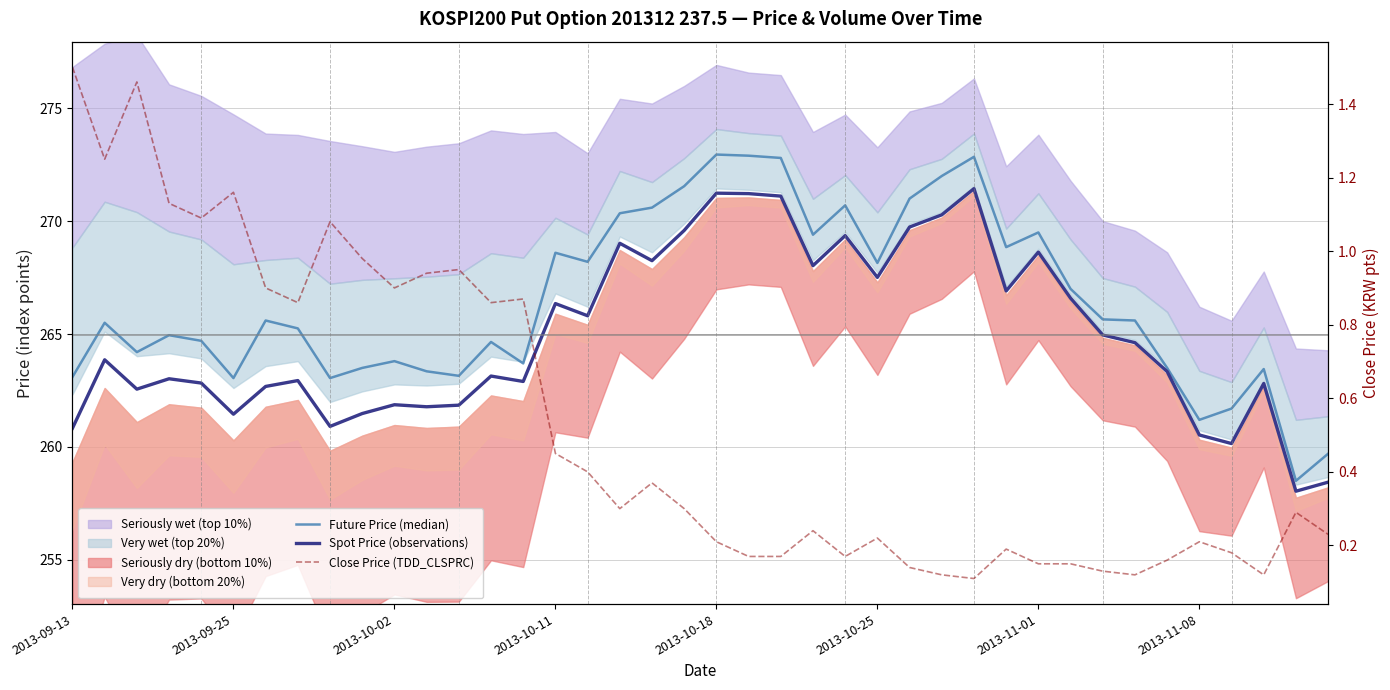

Reading left to right, list all the values displayed in this chart.

Future Price (median): 263.1	265.5	264.2	264.9	264.7	263.1	265.6	265.2	263.1	263.5	263.8	263.4	263.1	264.6	263.7	268.6	268.2	270.4	270.6	271.6	272.9	272.9	272.8	269.4	270.7	268.1	271.0	272.0	272.9	268.9	269.5	267.0	265.6	265.6	263.5	261.2	261.7	263.4	258.5	259.7
Spot Price (observations): 260.8	263.9	262.6	263.0	262.8	261.4	262.7	262.9	260.9	261.5	261.9	261.8	261.9	263.1	262.9	266.4	265.8	269.0	268.2	269.6	271.2	271.2	271.1	268.0	269.4	267.5	269.7	270.3	271.4	266.9	268.6	266.6	265.0	264.6	263.3	260.5	260.1	262.8	258.0	258.4
Close Price (TDD_CLSPRC): 1.5	1.2	1.5	1.1	1.1	1.2	0.9	0.9	1.1	1.0	0.9	0.9	0.9	0.9	0.9	0.5	0.4	0.3	0.4	0.3	0.2	0.2	0.2	0.2	0.2	0.2	0.1	0.1	0.1	0.2	0.1	0.1	0.1	0.1	0.2	0.2	0.2	0.1	0.3	0.2